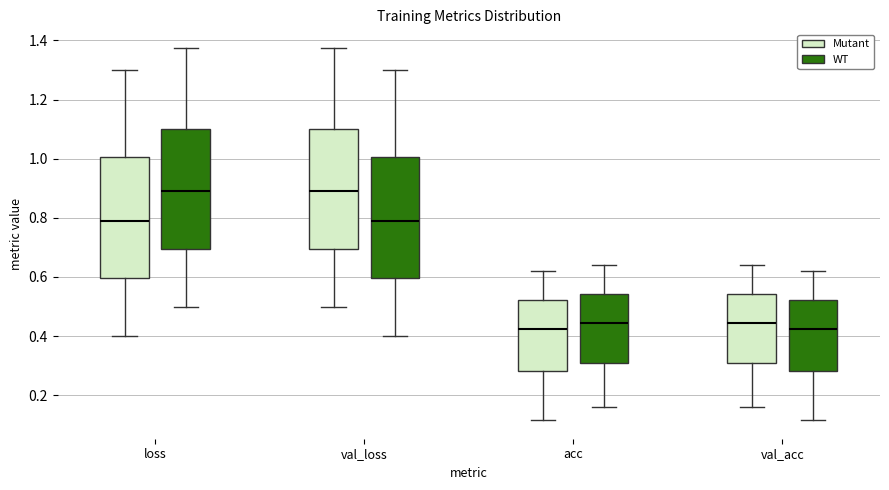

Reading left to right, read every box against the y-axis: the position of its median line, the range the box covers, and the ends of its whiskers. The values are not printed on the chart, so give them approximately, as read against the axis.

loss (Mutant): median 0.80, box 0.60 to 1.00, whiskers 0.40 to 1.30
loss (WT): median 0.88, box 0.70 to 1.10, whiskers 0.50 to 1.38
val_loss (Mutant): median 0.88, box 0.70 to 1.10, whiskers 0.50 to 1.38
val_loss (WT): median 0.80, box 0.60 to 1.00, whiskers 0.40 to 1.30
acc (Mutant): median 0.42, box 0.28 to 0.52, whiskers 0.12 to 0.62
acc (WT): median 0.44, box 0.30 to 0.54, whiskers 0.16 to 0.64
val_acc (Mutant): median 0.44, box 0.30 to 0.54, whiskers 0.16 to 0.64
val_acc (WT): median 0.42, box 0.28 to 0.52, whiskers 0.12 to 0.62